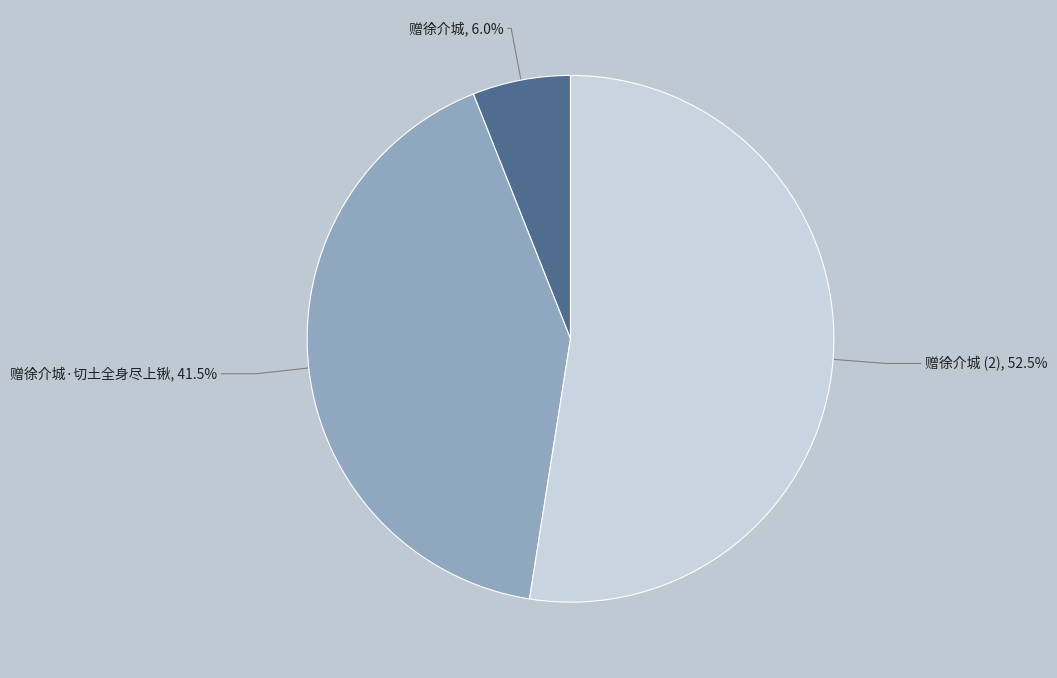

How many slices are in this pie chart?

3